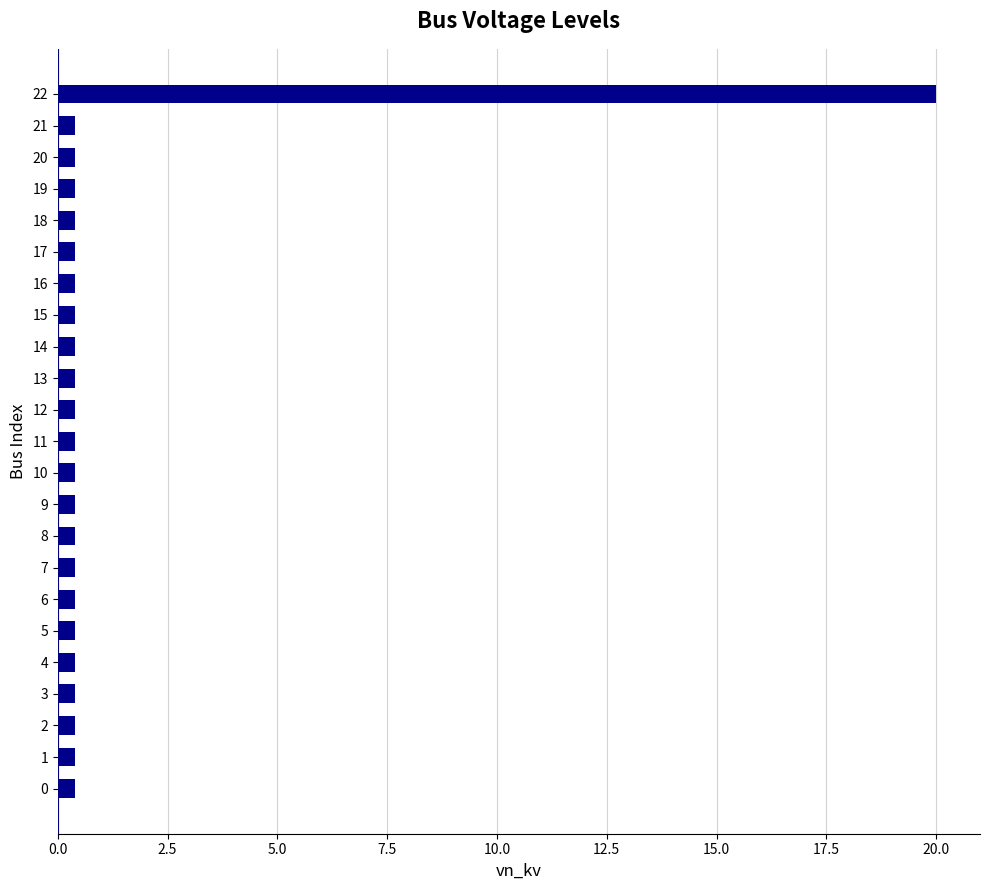

Does the chart contain stacked bars?

No